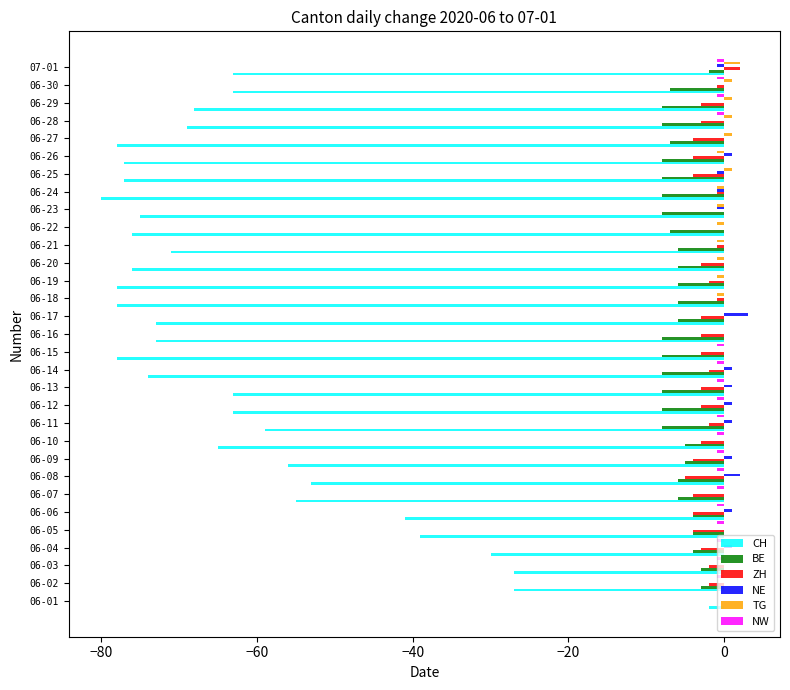

True or false: CH has a value of -78 at 06-15.

True